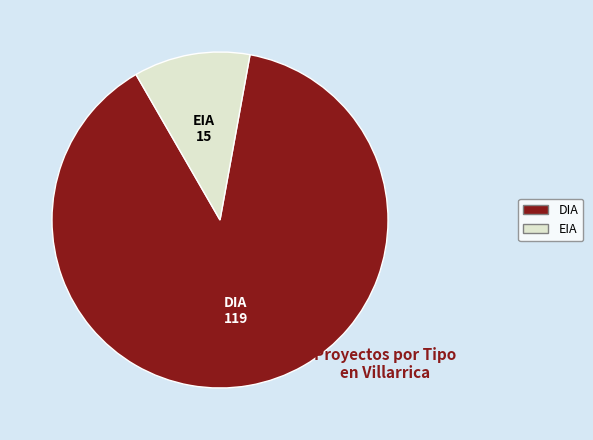

Does EIA represent more than half of the total?

No